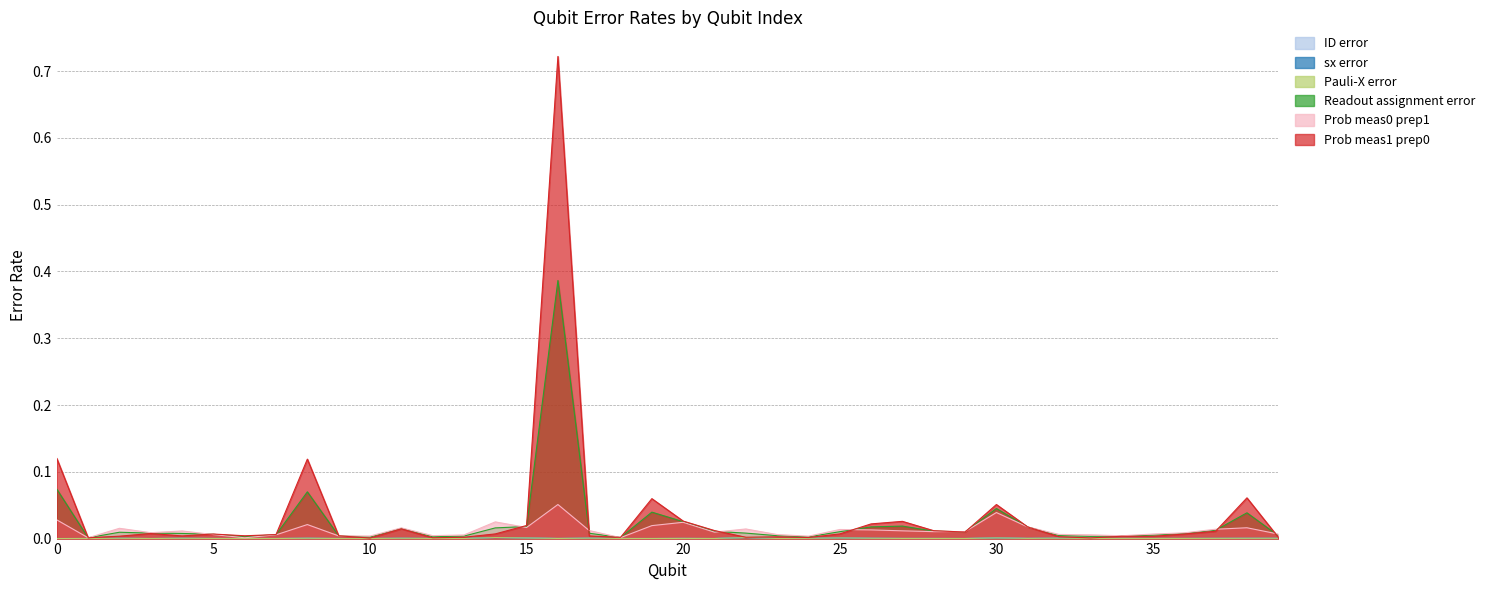

Which series has the largest total across all categories?

Prob meas1 prep0